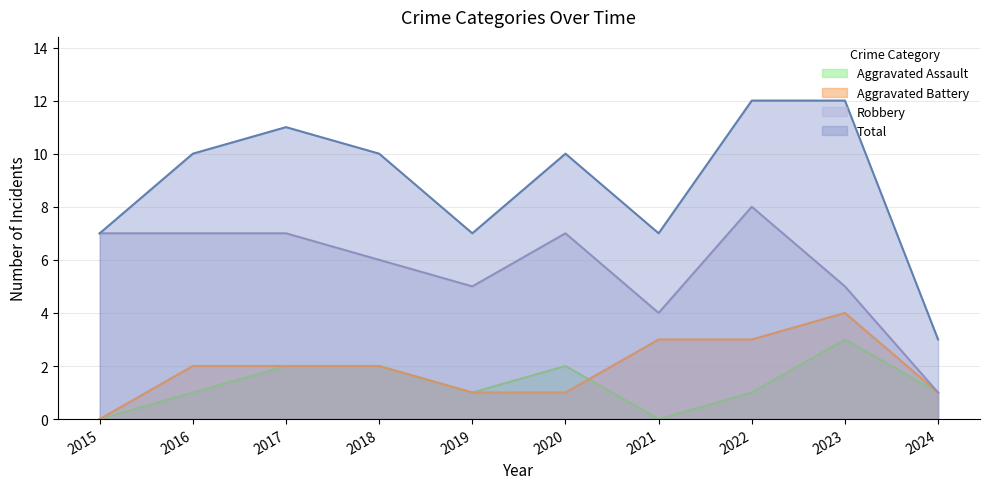

Which series has the widest spread of values?

Total